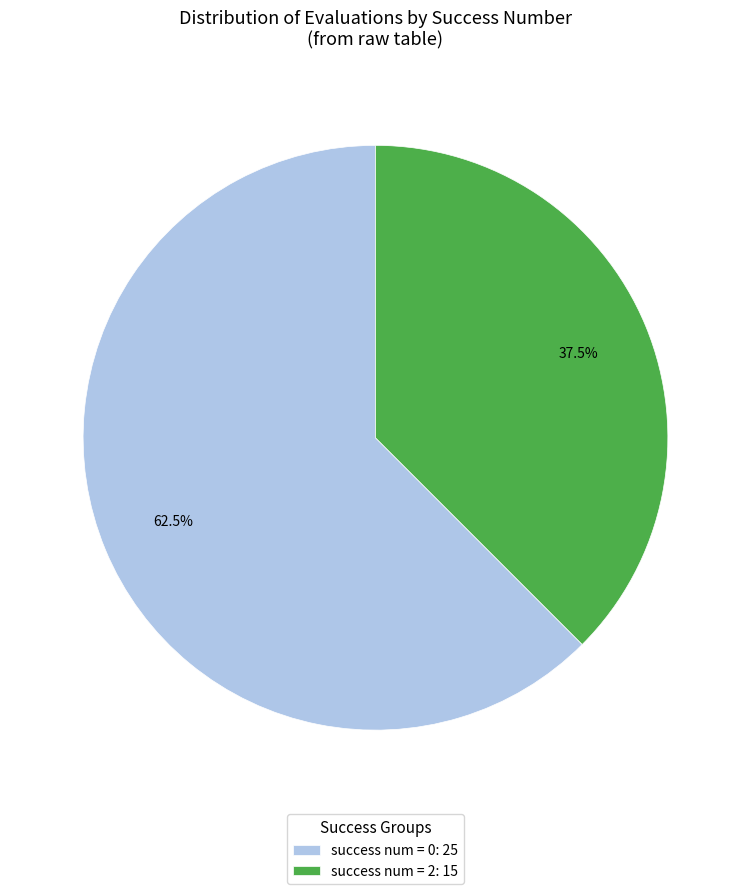

Between success num = 0: 25 and success num = 2: 15, which is larger?

success num = 0: 25